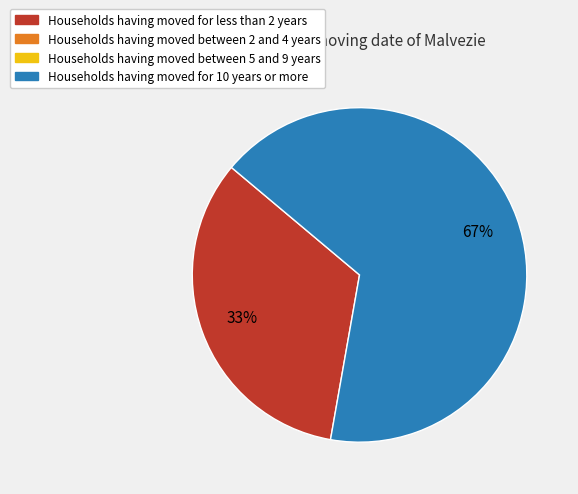

Is there any slice that represents more than half of the pie?

Yes